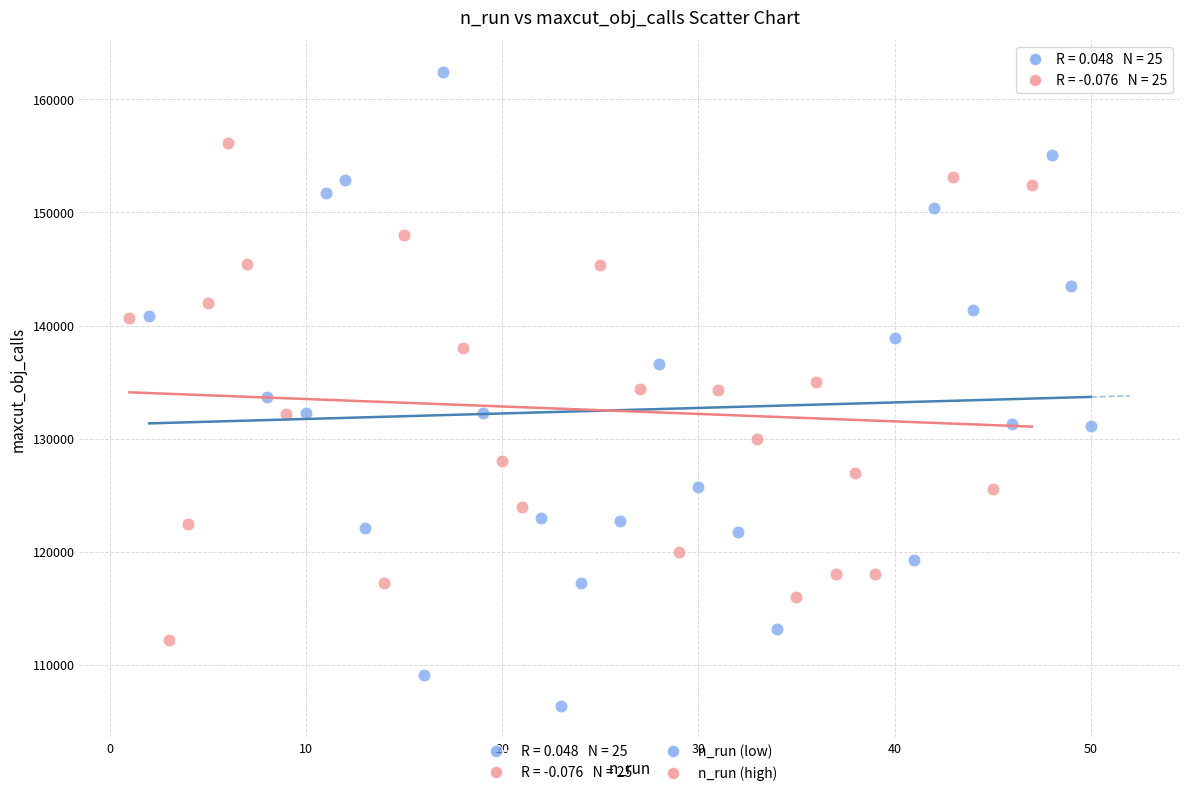

Which series has the widest spread of Y values?

n_run (low)